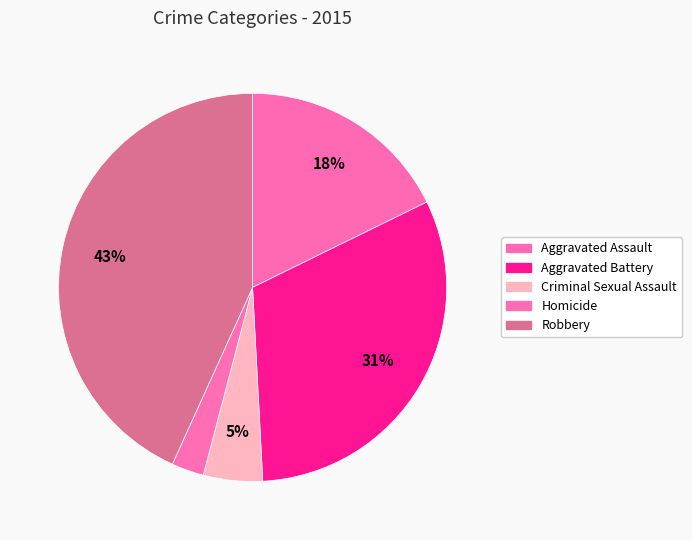

Which slice is the largest?

Robbery